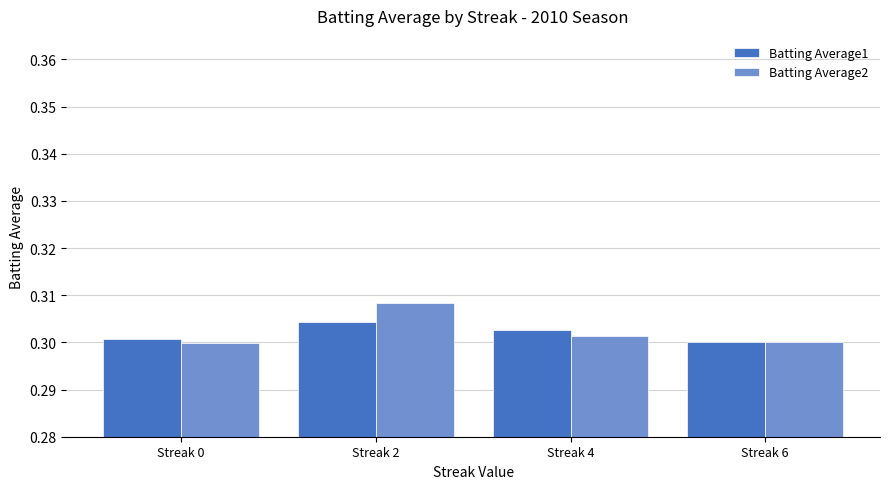

At how many categories does at least one series exceed 0?

4